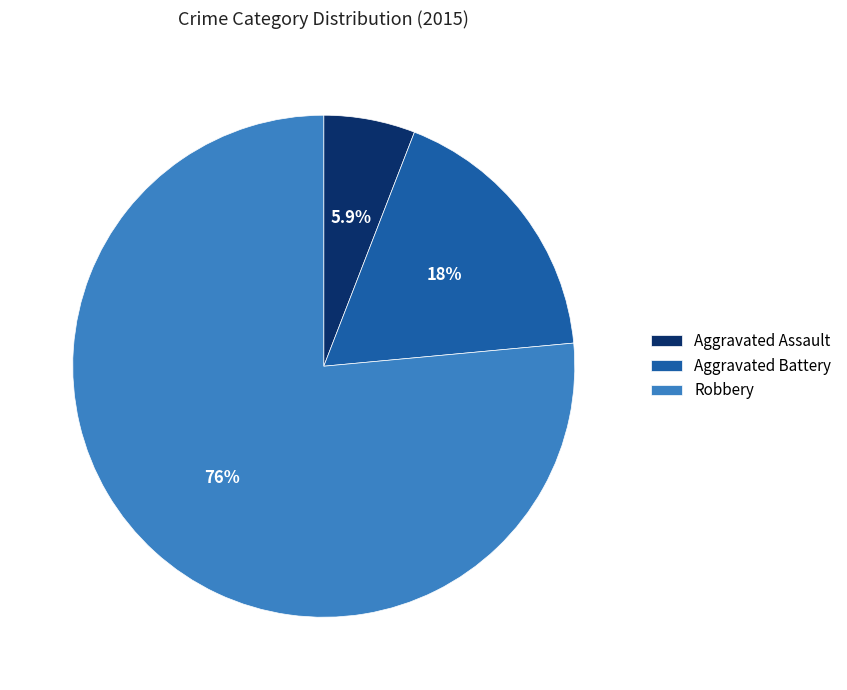

What portion of the pie excludes Aggravated Assault?

94.1%